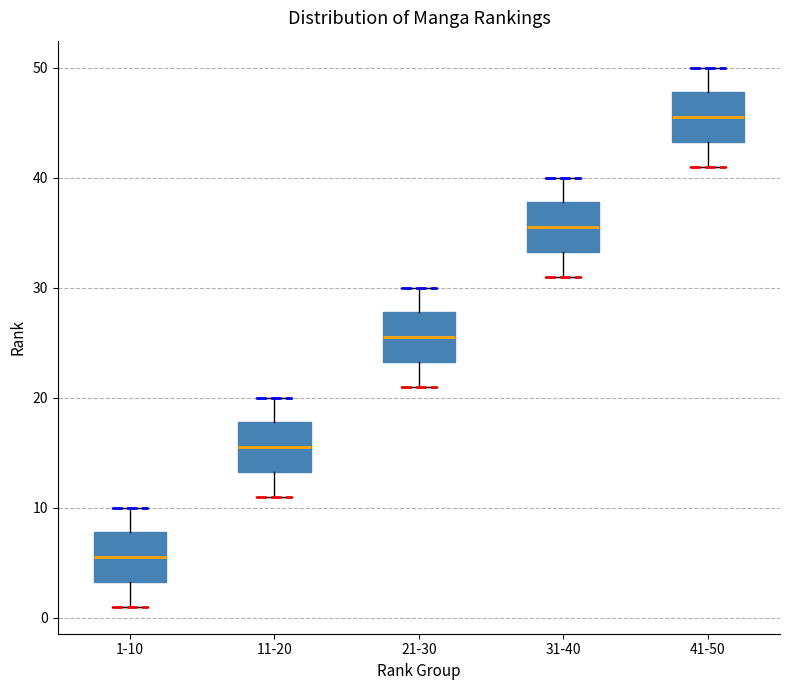

Which box's median line is the lowest?

1-10